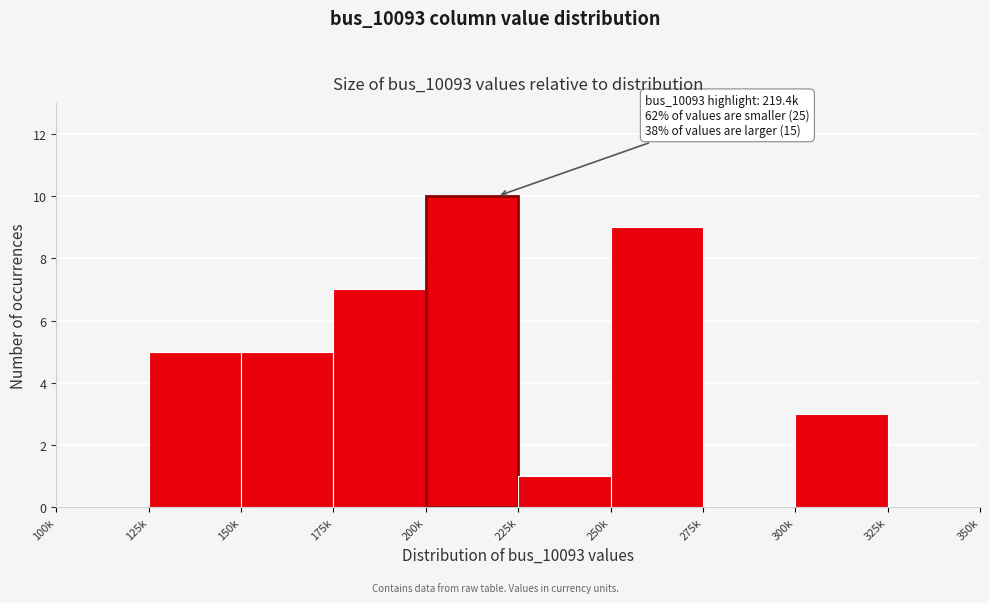

Reading left to right, what are all the values shown in this chart?

100k=0	125k=5	150k=5	175k=7	200k=10	225k=1	250k=9	275k=0	300k=3	325k=0